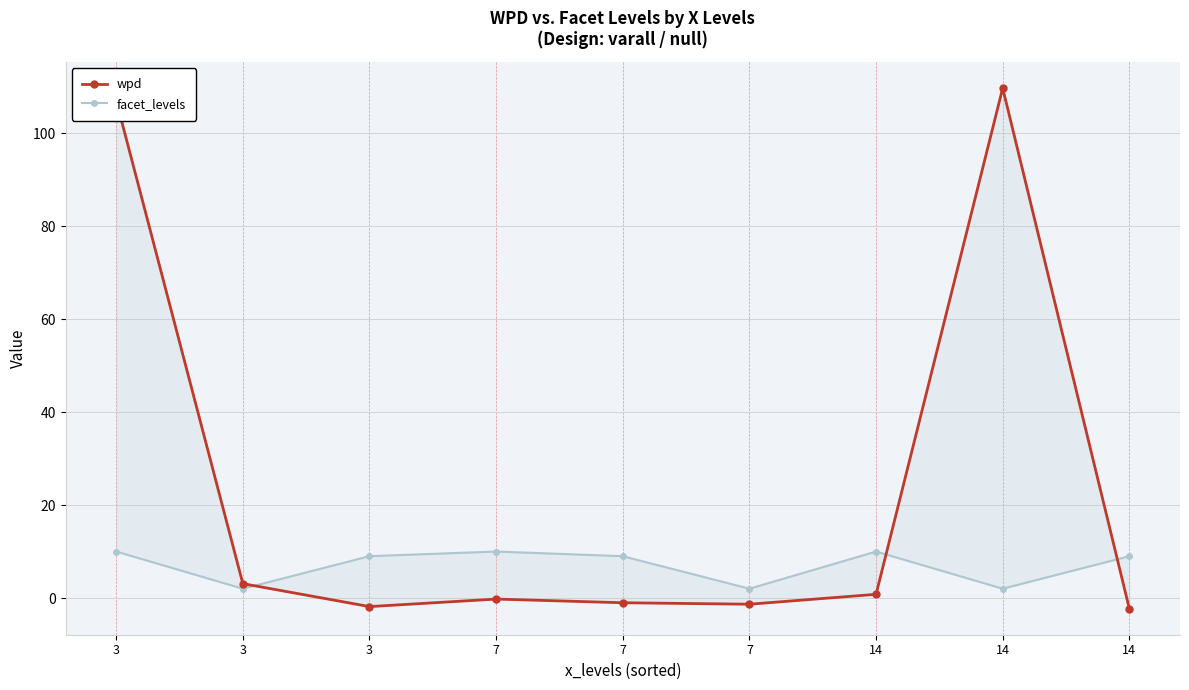

What is the value of the facet_levels point at the 9th from the left?

10.0